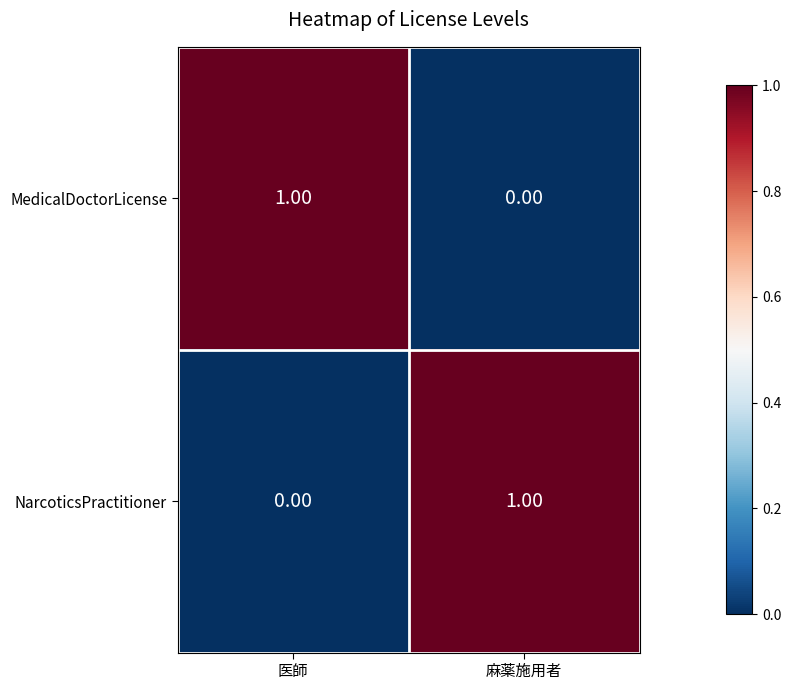

At which label is MedicalDoctorLicense closest to 0?

麻薬施用者